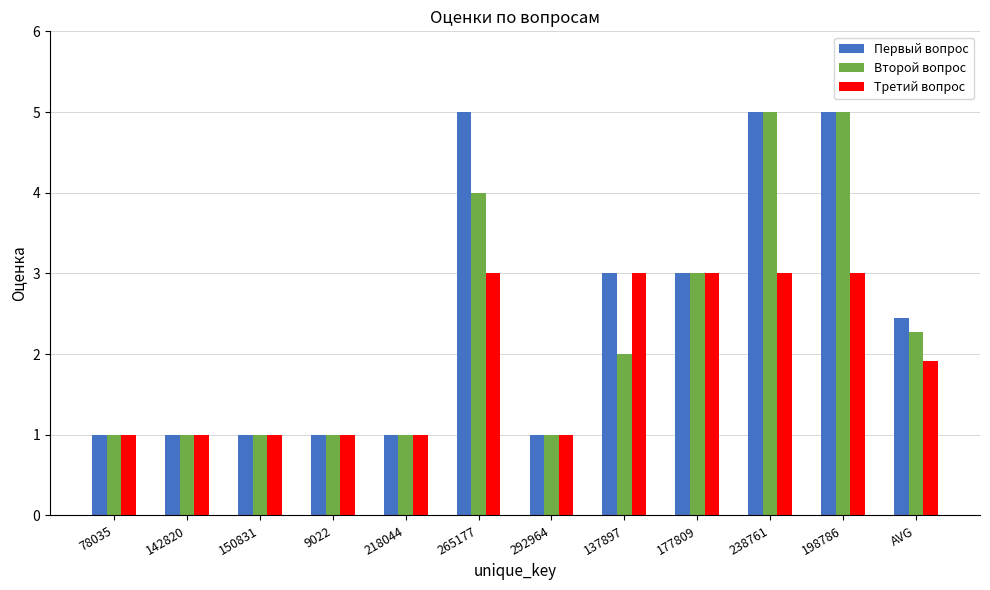

What is the sum of the Второй вопрос values at 78035 and 9022?

2.0